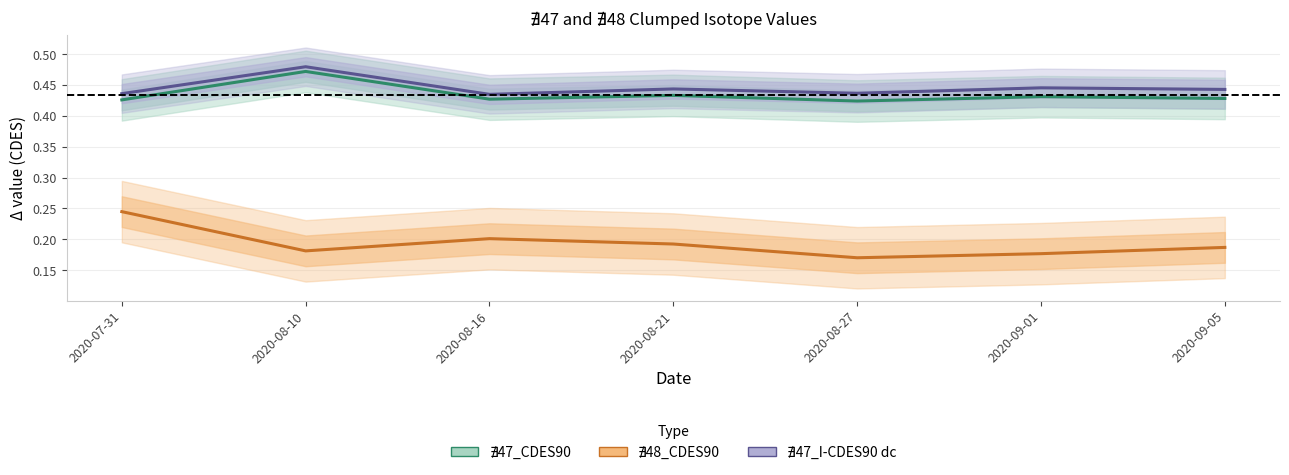

How many distinct data groups are displayed?

3